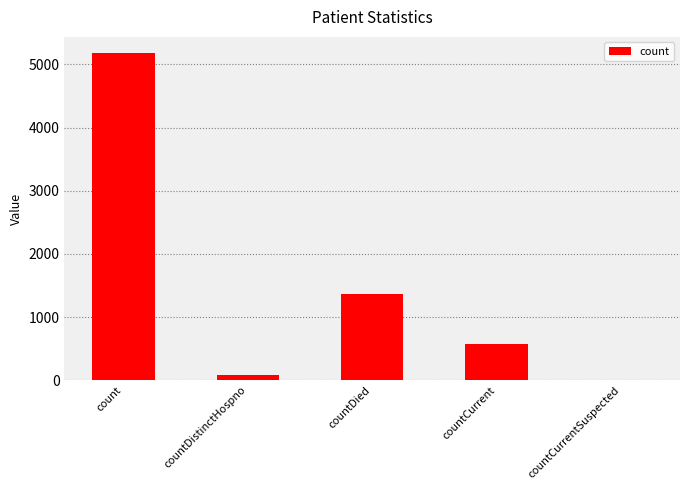

What is the maximum value shown in the chart?

5176